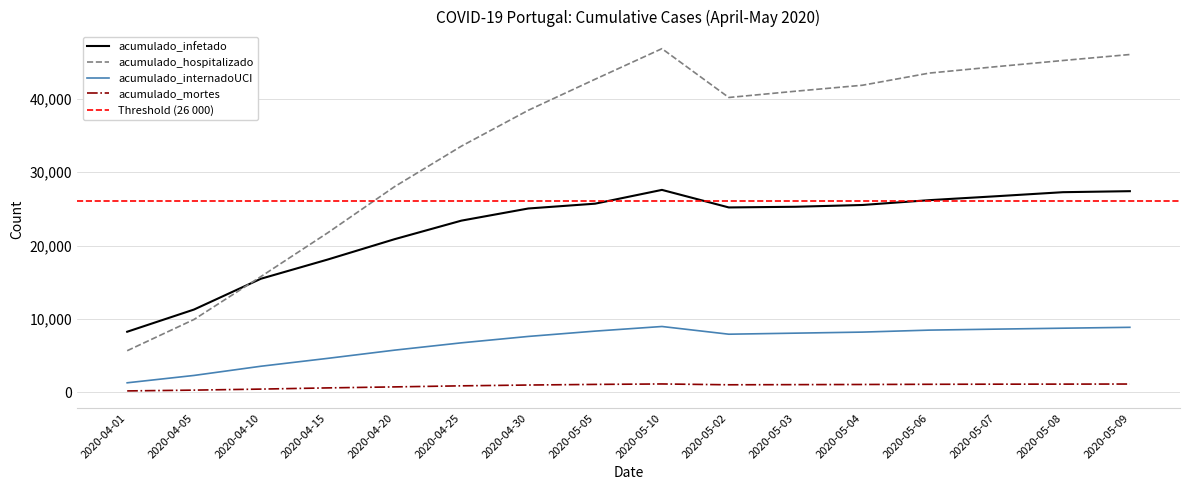

True or false: acumulado_hospitalizado and acumulado_infetado intersect in this chart.

True